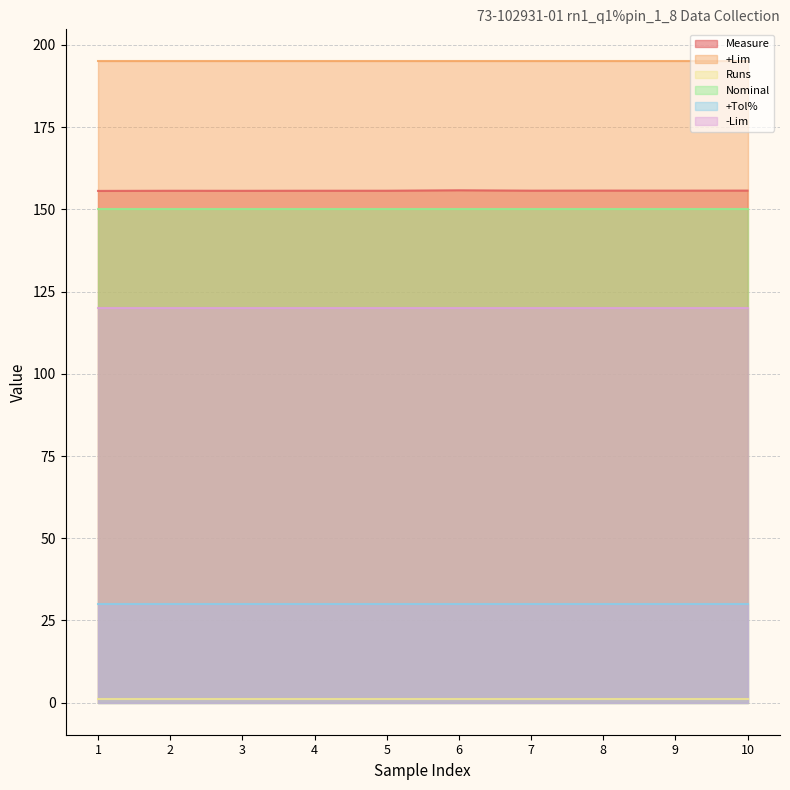

What is the value of the Measure point at the 7th from the left?

155.7